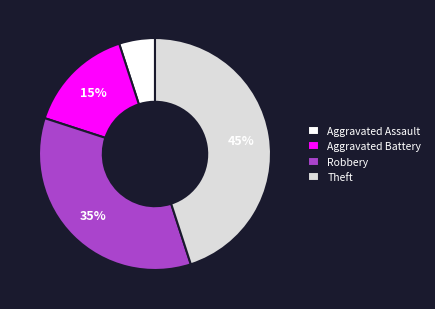

Which category has the smallest portion of the pie?

Aggravated Assault